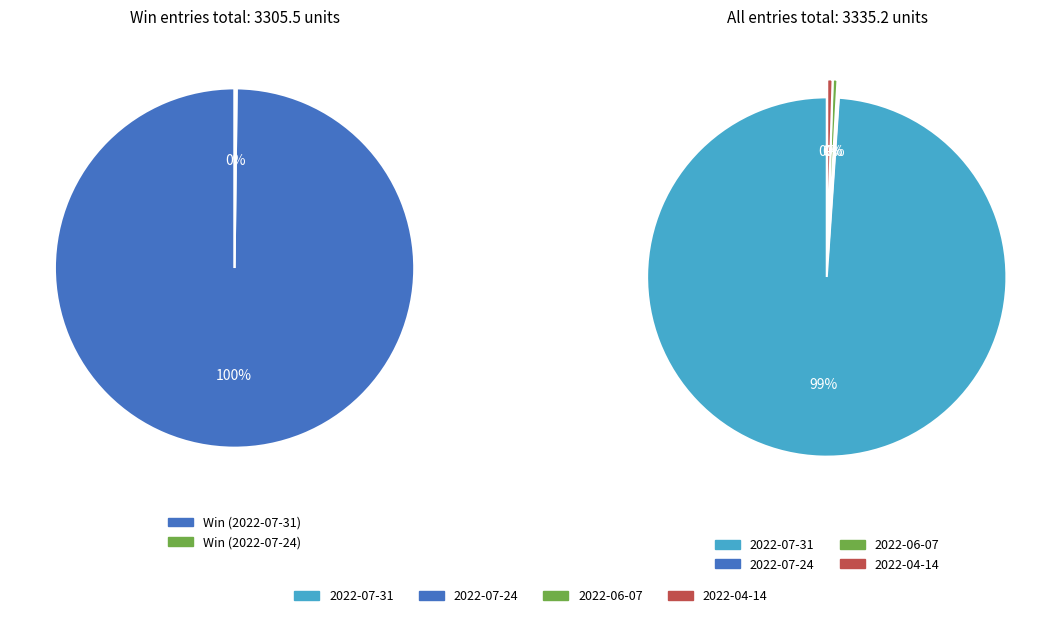

The 2022-04-14 slice represents 0% of the pie. True or false?

True